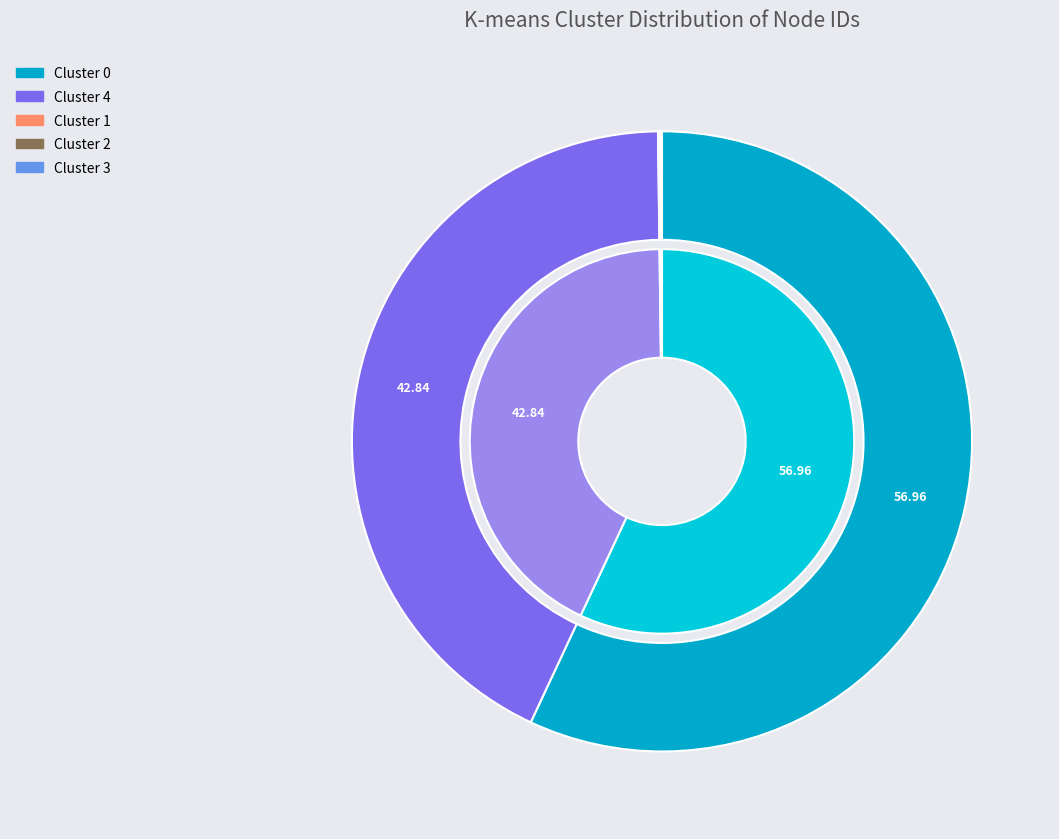

True or false: 0 accounts for 67% of the total.

False